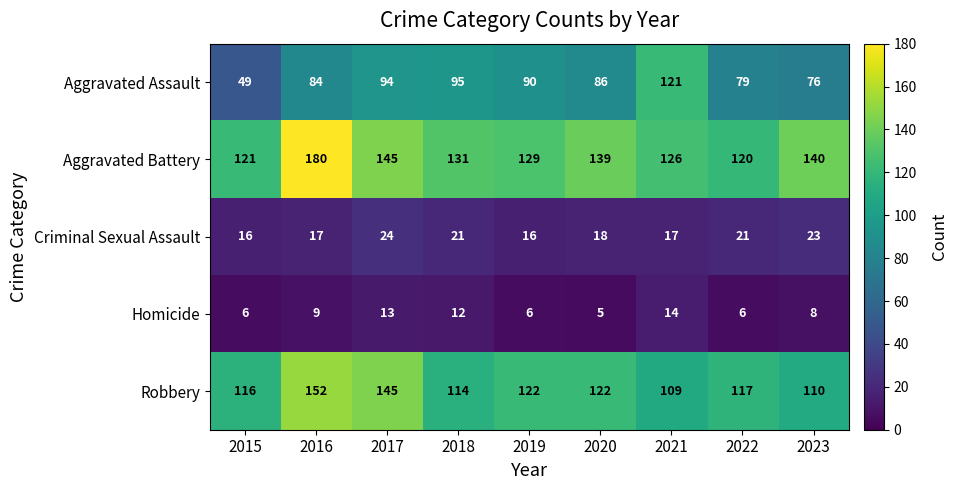

Which series has the largest total across all categories?

Aggravated Battery